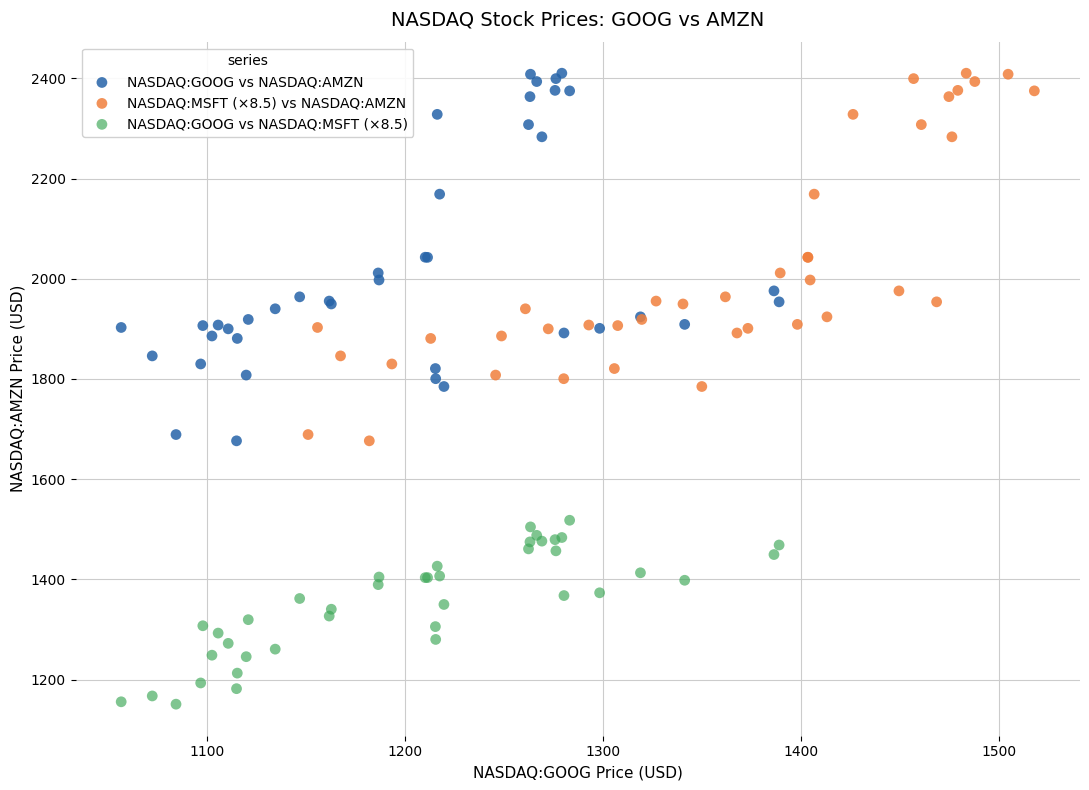

Which series reaches the minimum Y coordinate?

NASDAQ:GOOG vs NASDAQ:MSFT (×8.5)